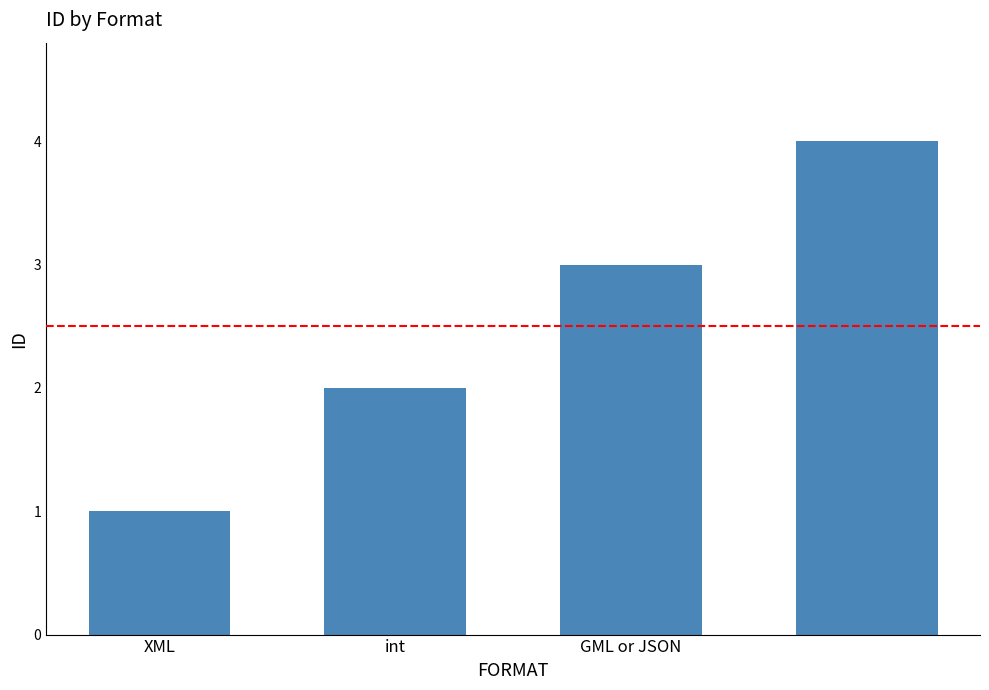

What is the greatest value displayed?

4